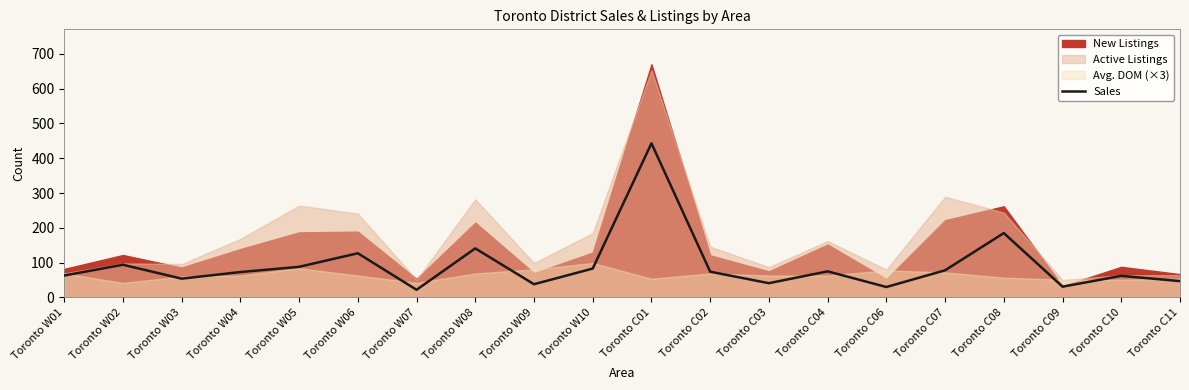

Where is Sales nearest to the value 232?

Toronto C08